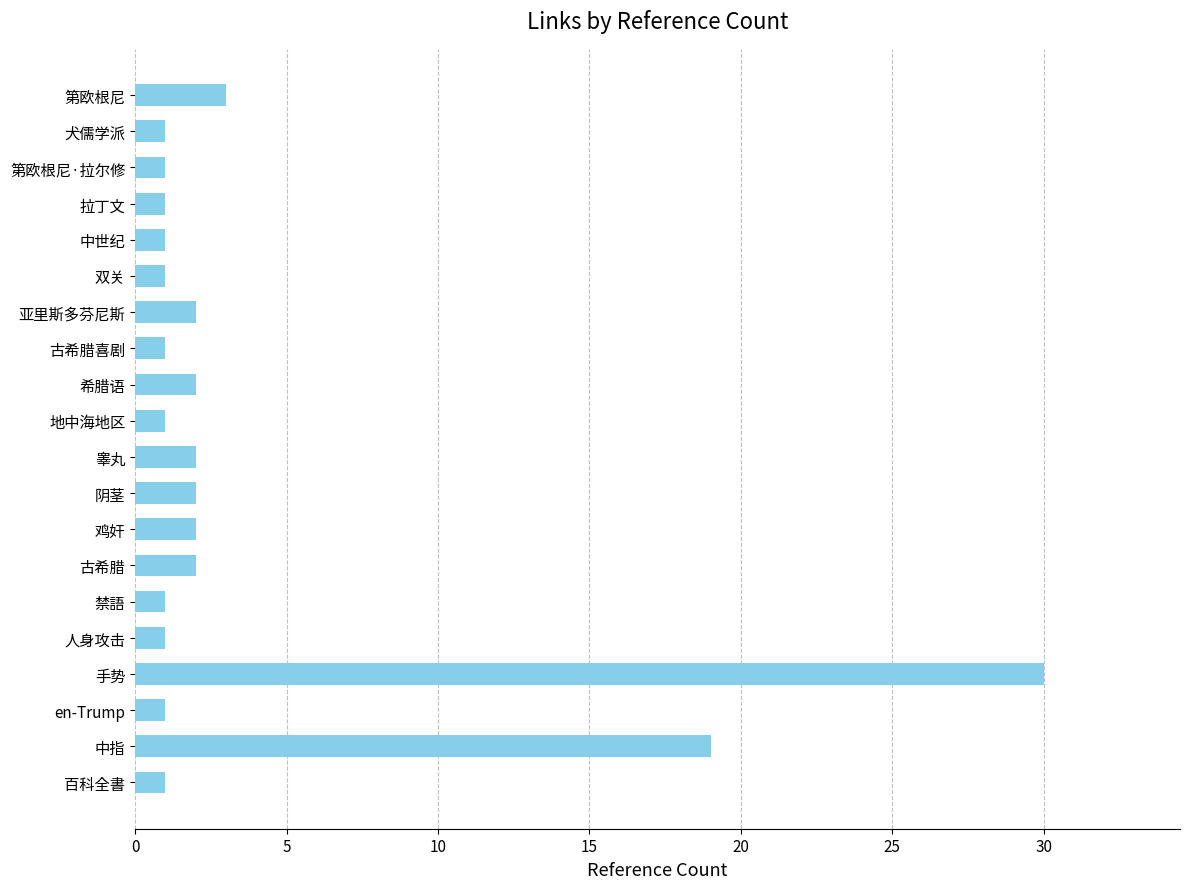

Reading top to bottom, what are all the values shown in this chart?

第欧根尼=3	犬儒学派=1	第欧根尼·拉尔修=1	拉丁文=1	中世纪=1	双关=1	亚里斯多芬尼斯=2	古希腊喜剧=1	希腊语=2	地中海地区=1	睾丸=2	阴茎=2	鸡奸=2	古希腊=2	禁語=1	人身攻击=1	手势=30	en-Trump=1	中指=19	百科全書=1